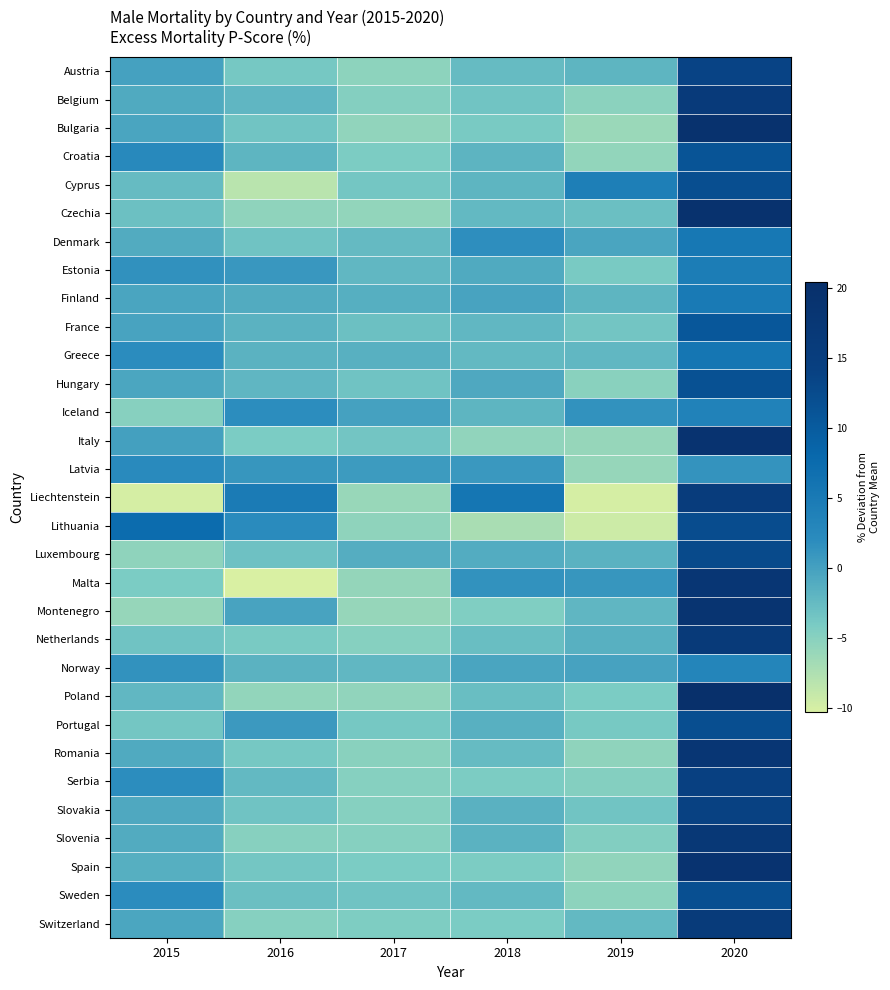

What is the smallest value displayed?

-10.3